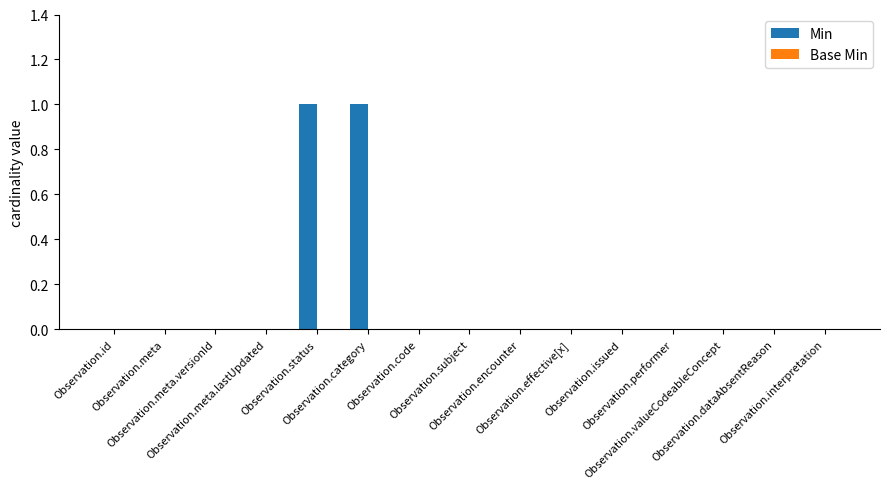

Are the bars horizontal?

No